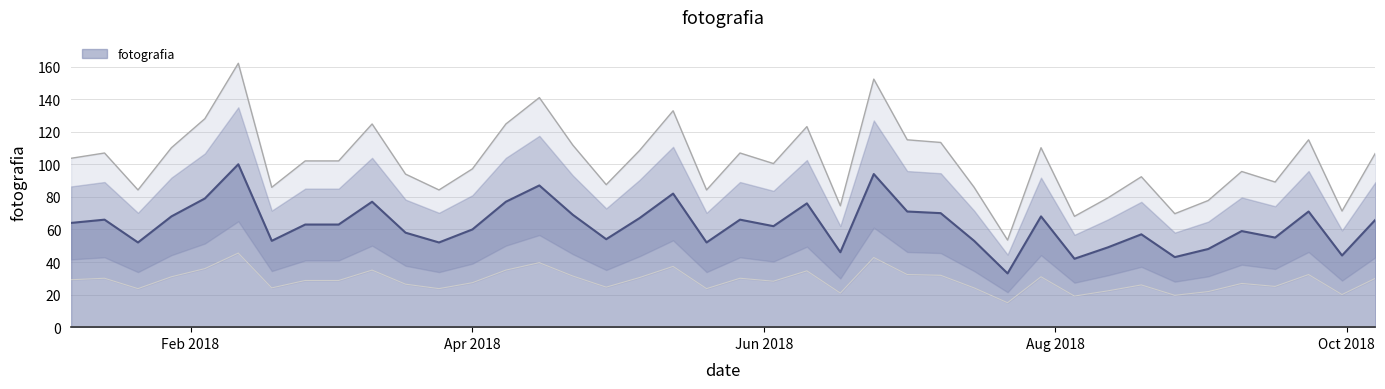

At which category does the data reach its first local valley?

2018-01-21